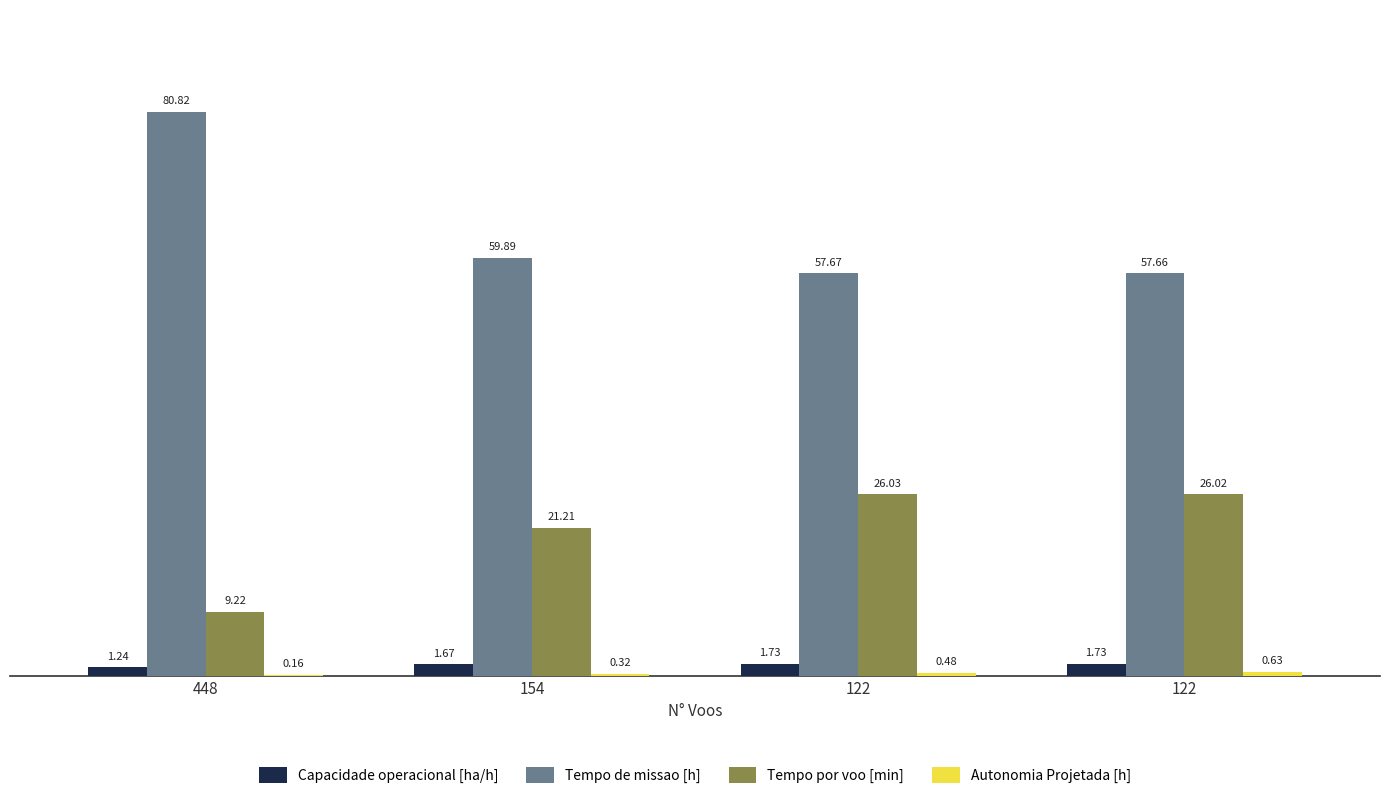

Are the bars grouped side by side (vs. stacked)?

Yes